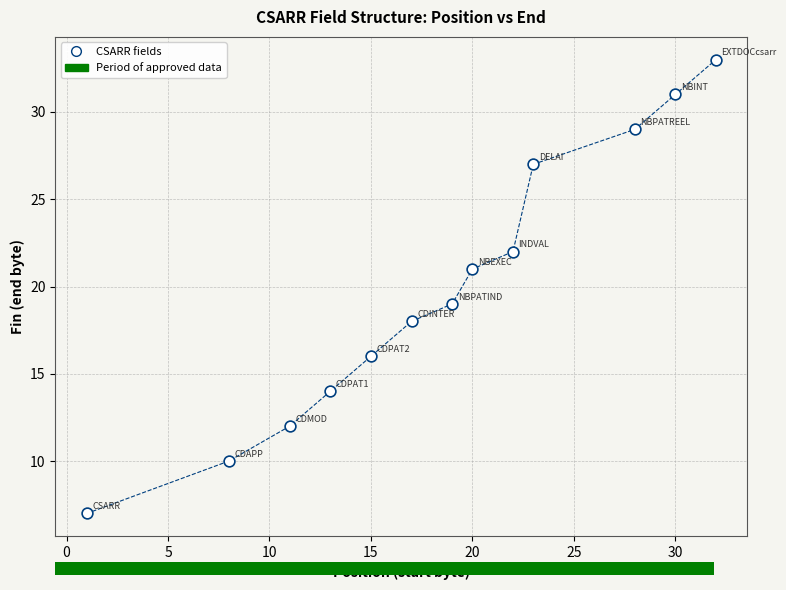

What is the range of X values (max minus min)?

31